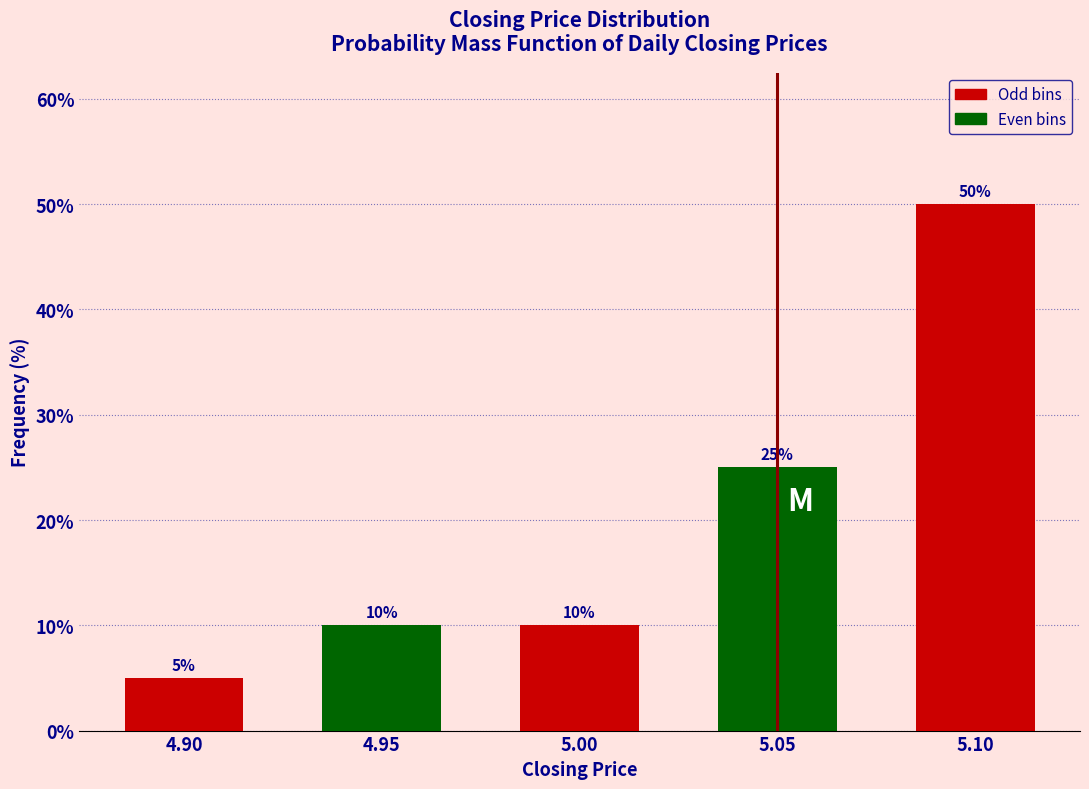

Reading left to right, list all the values displayed in this chart.

4.90=5	4.95=10	5.00=10	5.05=25	5.10=50